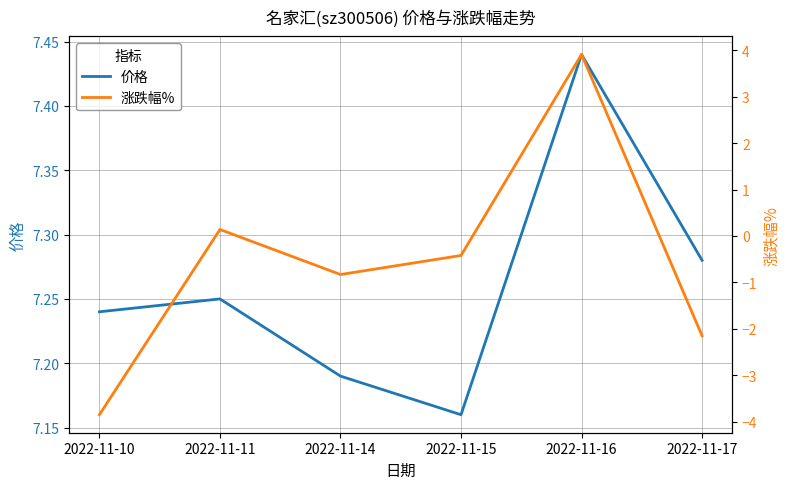

Does the chart have visible grid lines?

Yes